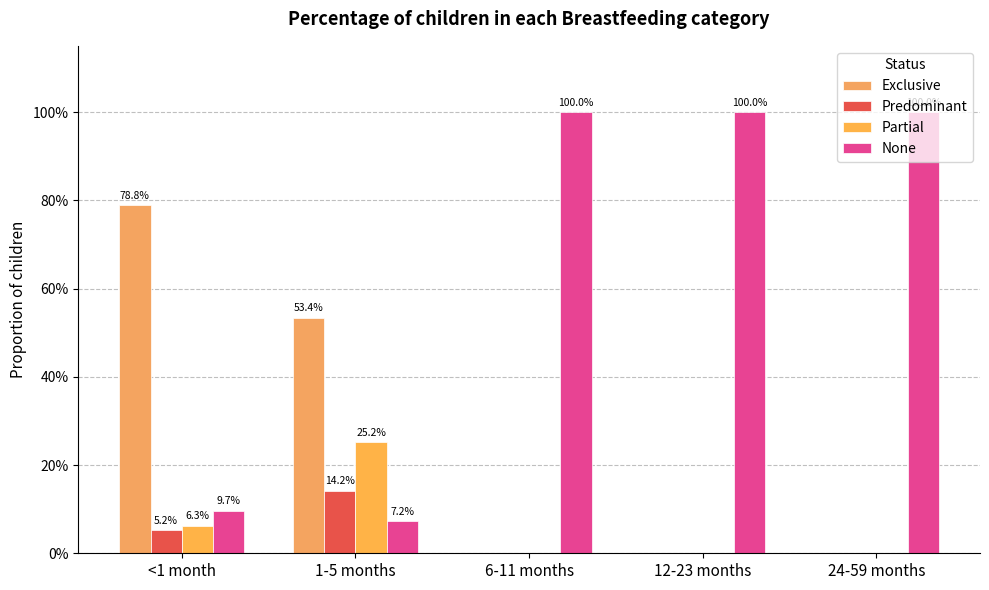

Are the bars horizontal?

No